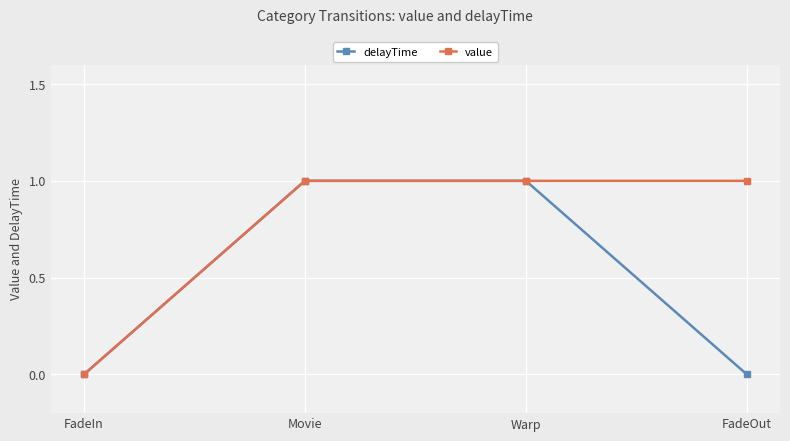

Which series has the largest total across all categories?

value